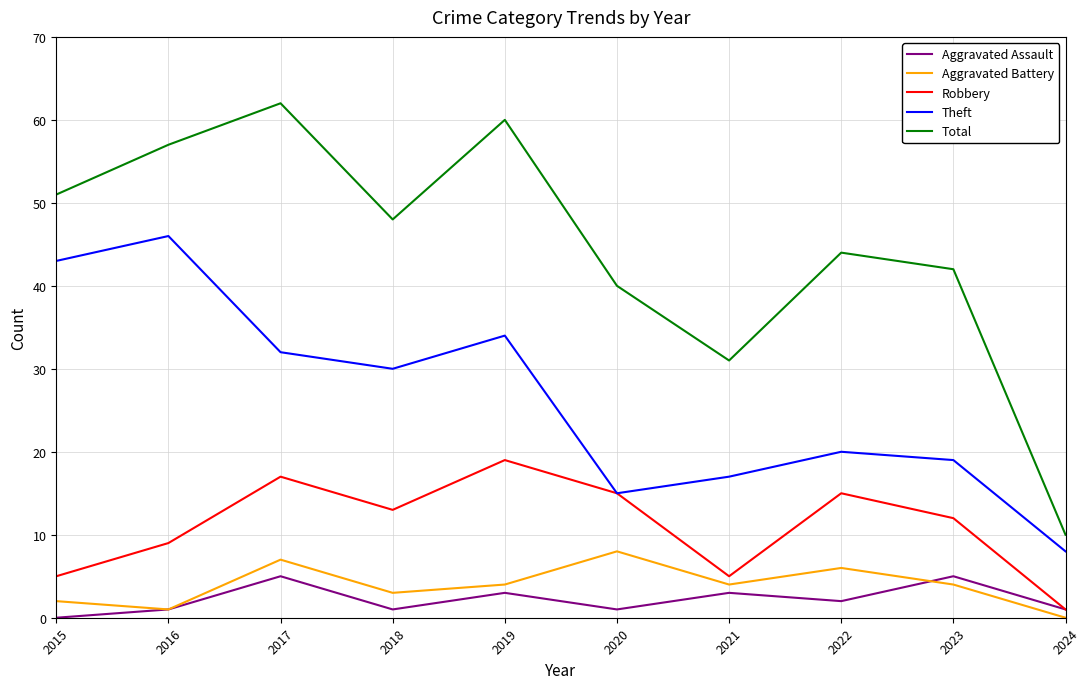

How many lines are shown in the chart?

5